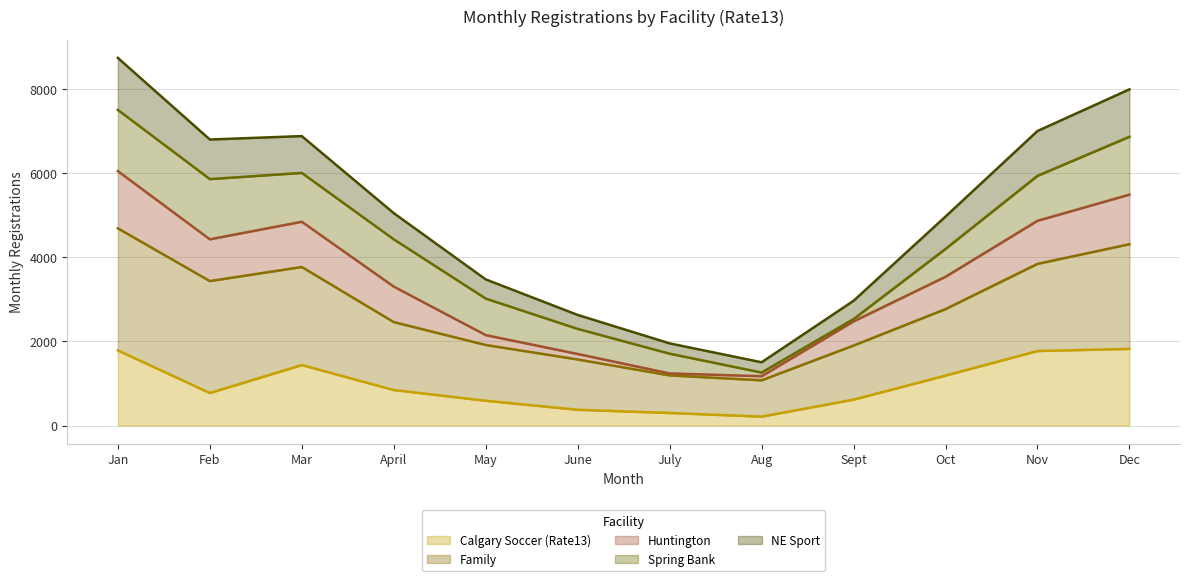

Where is the first local maximum for Huntington?

Mar